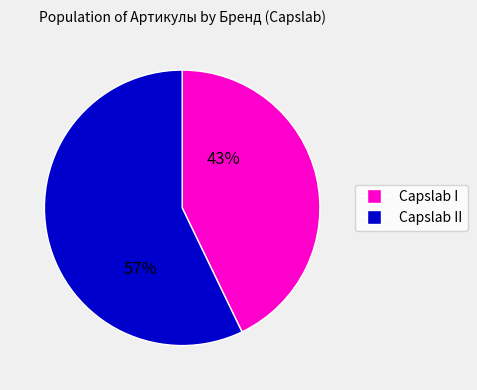

Which category has the biggest portion of the pie?

Capslab II